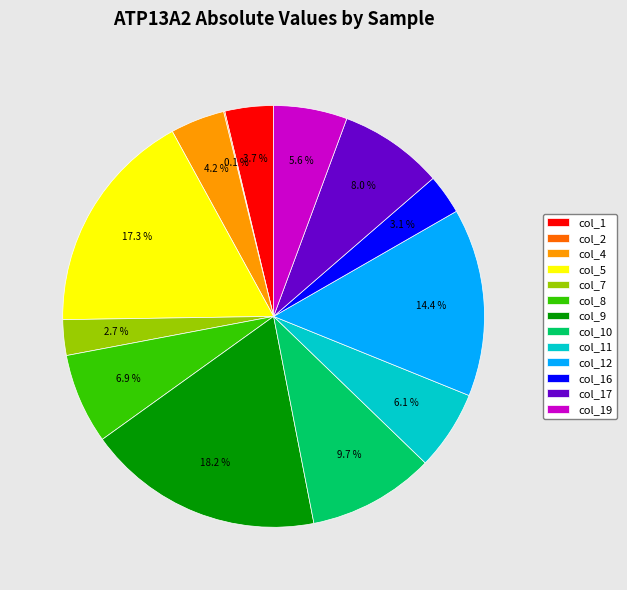

Does col_7 represent more than half of the total?

No